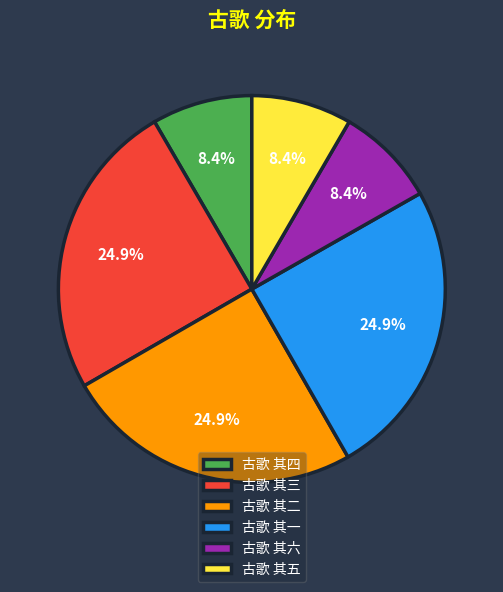

Is 古歌 其四 the majority of the pie?

No